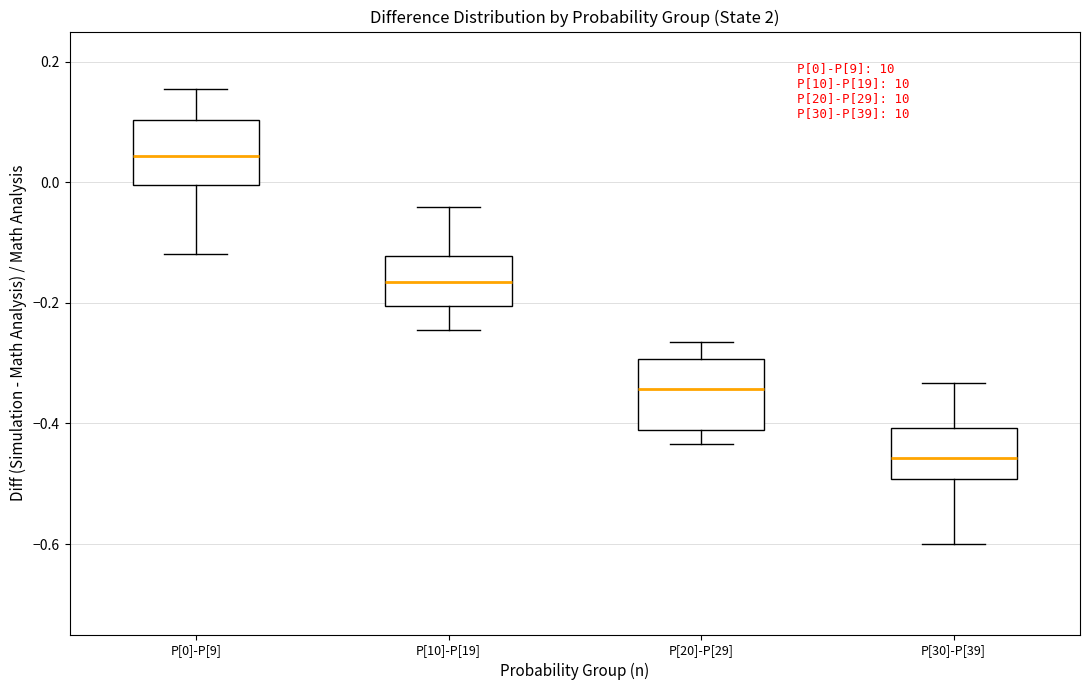

Which box has the lowest median line?

P[30]-P[39]